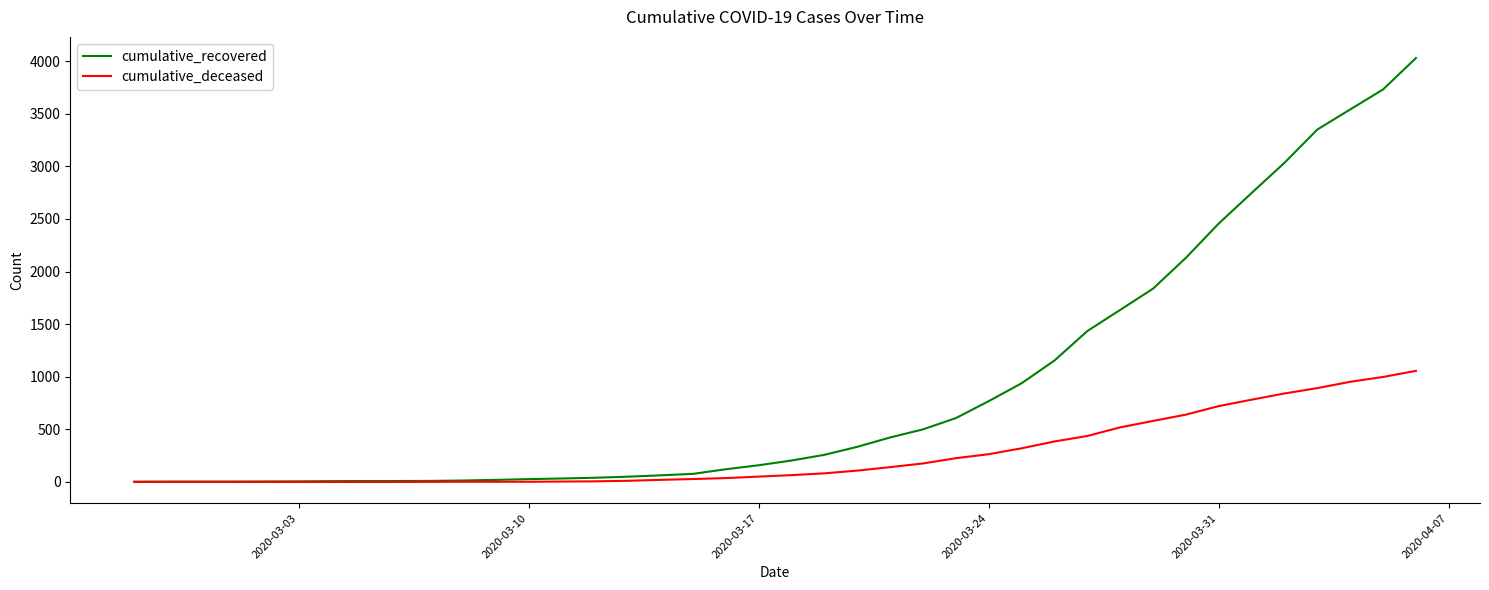

Which series has the widest spread of values?

cumulative_recovered